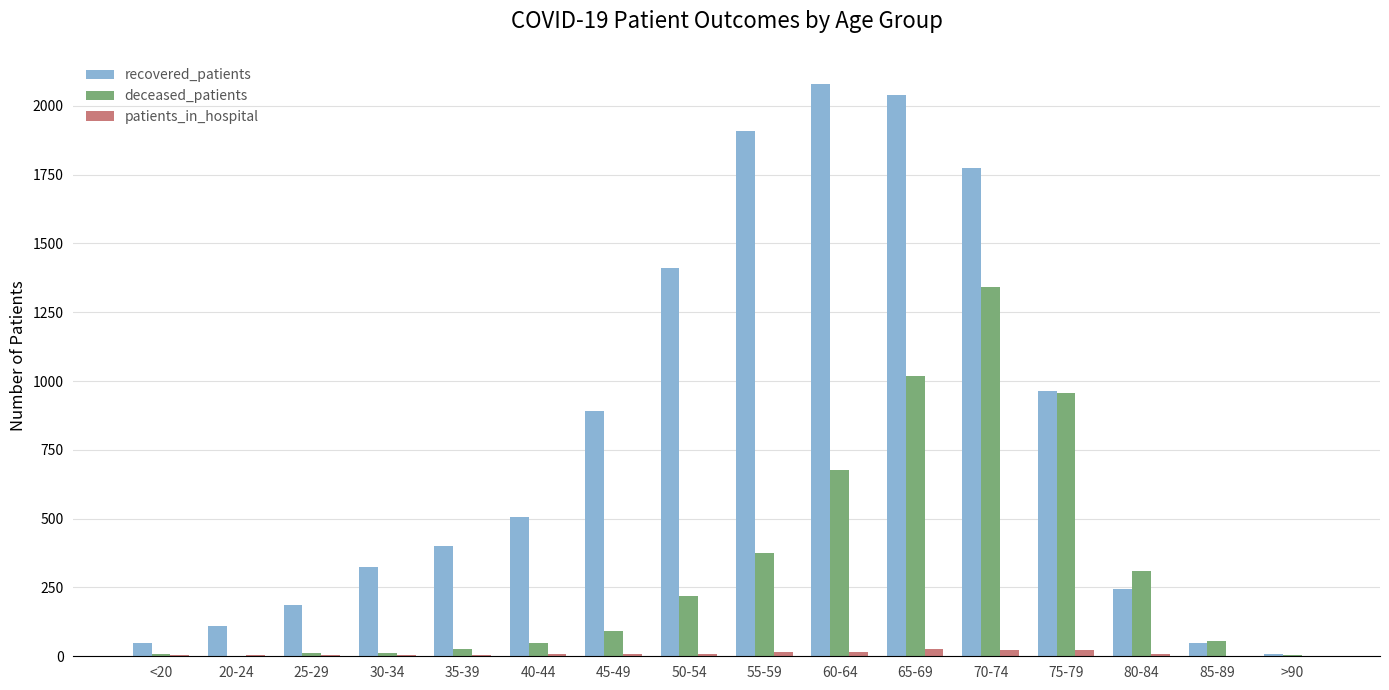

What is the highest value of the recovered_patients series?

2078